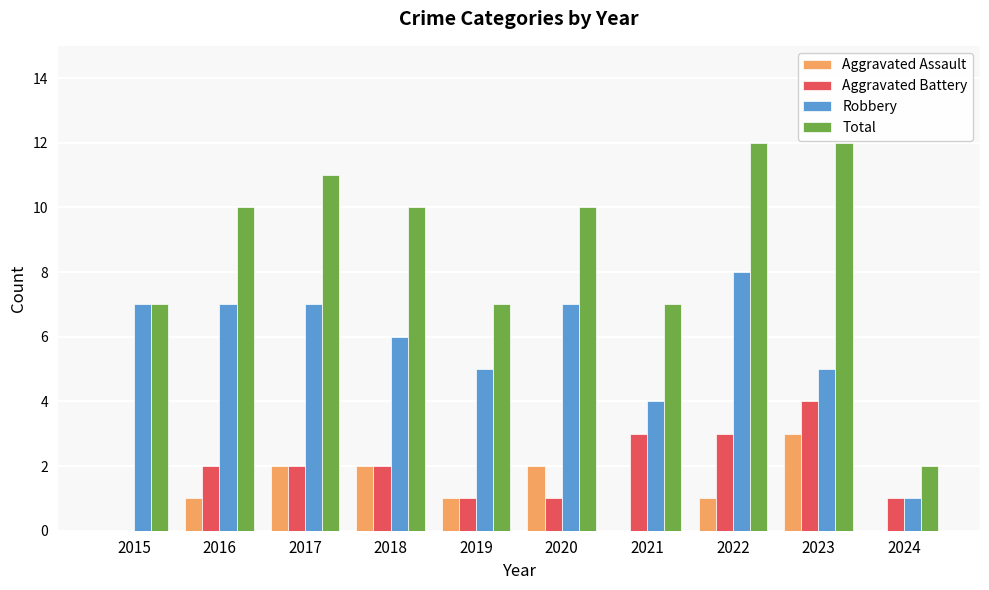

How many series are shown in this chart?

4